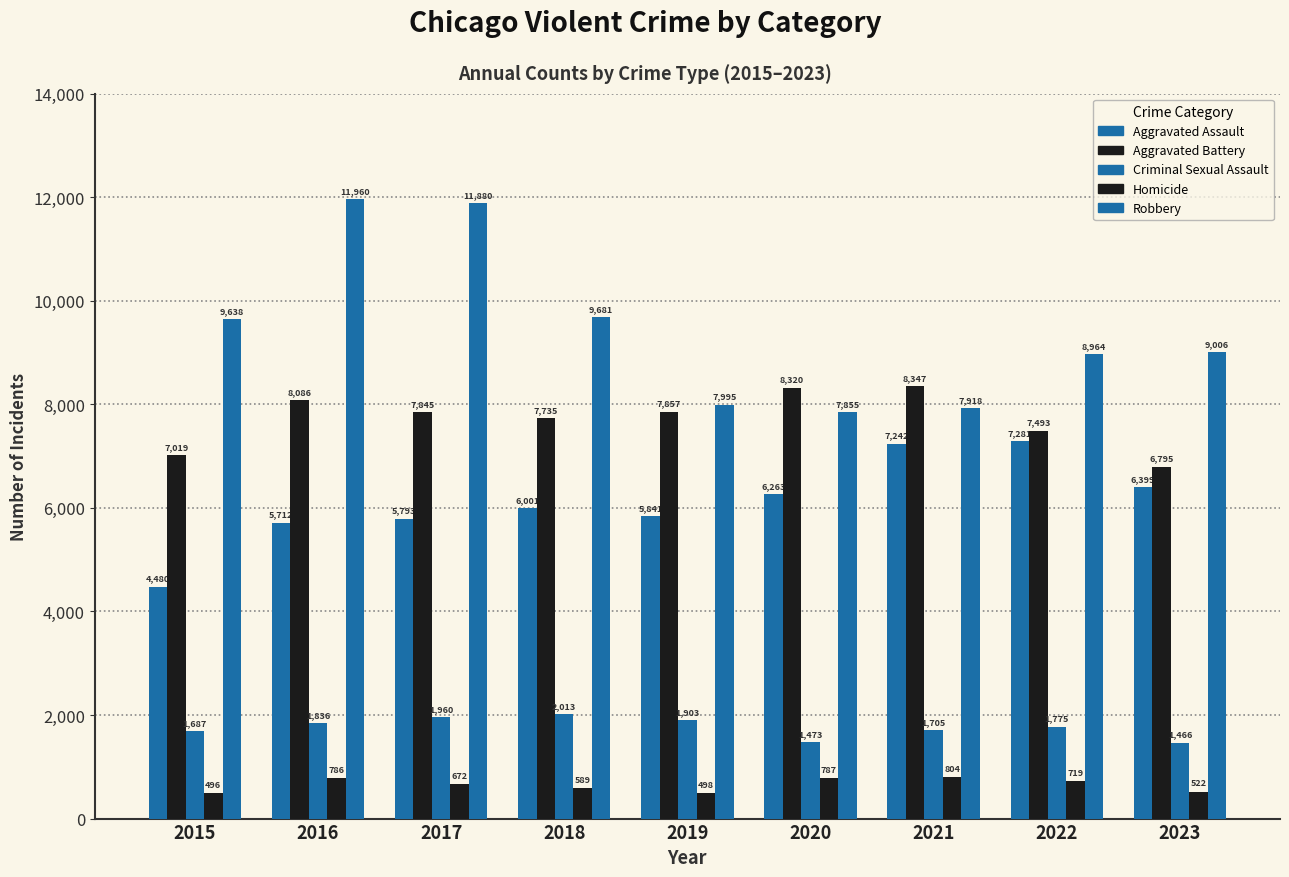

The Aggravated Battery series shows 7857 at 2019. True or false?

True